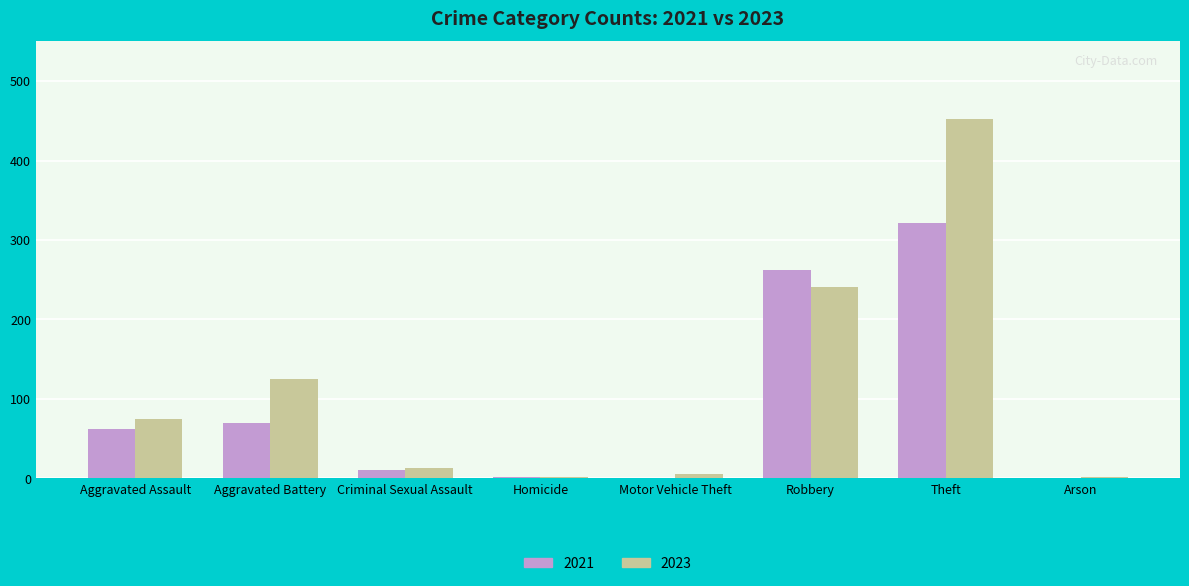

Between Homicide and Robbery, which series saw the biggest shift?

2021